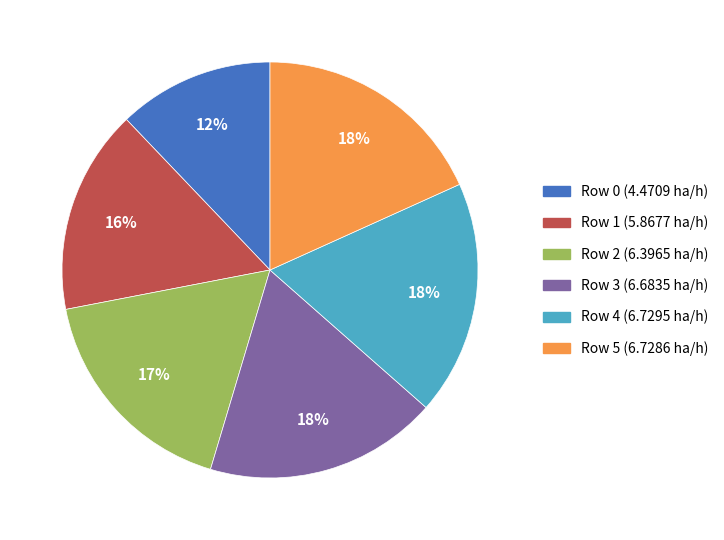

To the nearest percent, what is the difference between the Row 0 and Row 1 slice percentages?

4%